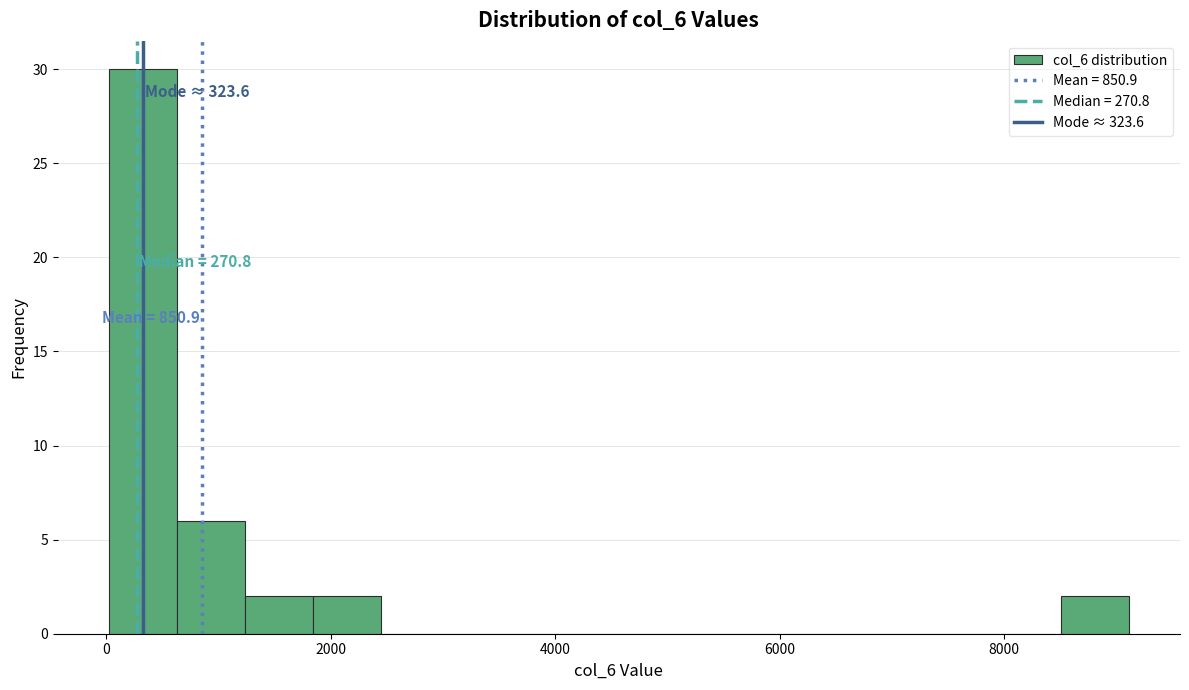

Around what value on the x-axis is the tallest bar? Give the approximate position of its centre, as read against the axis.

400